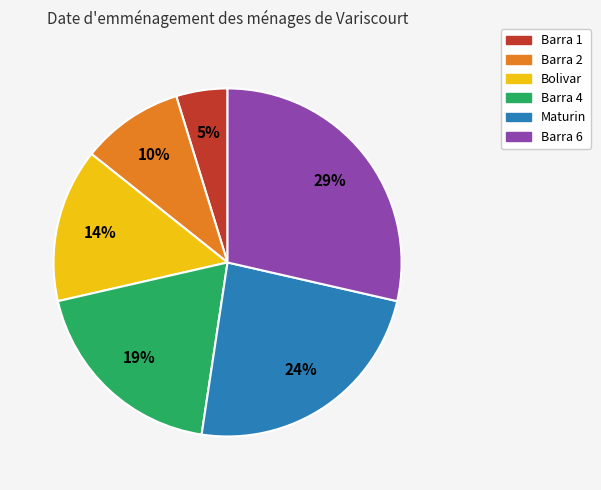

Combined, do Barra 6 and Bolivar account for over 50%?

No